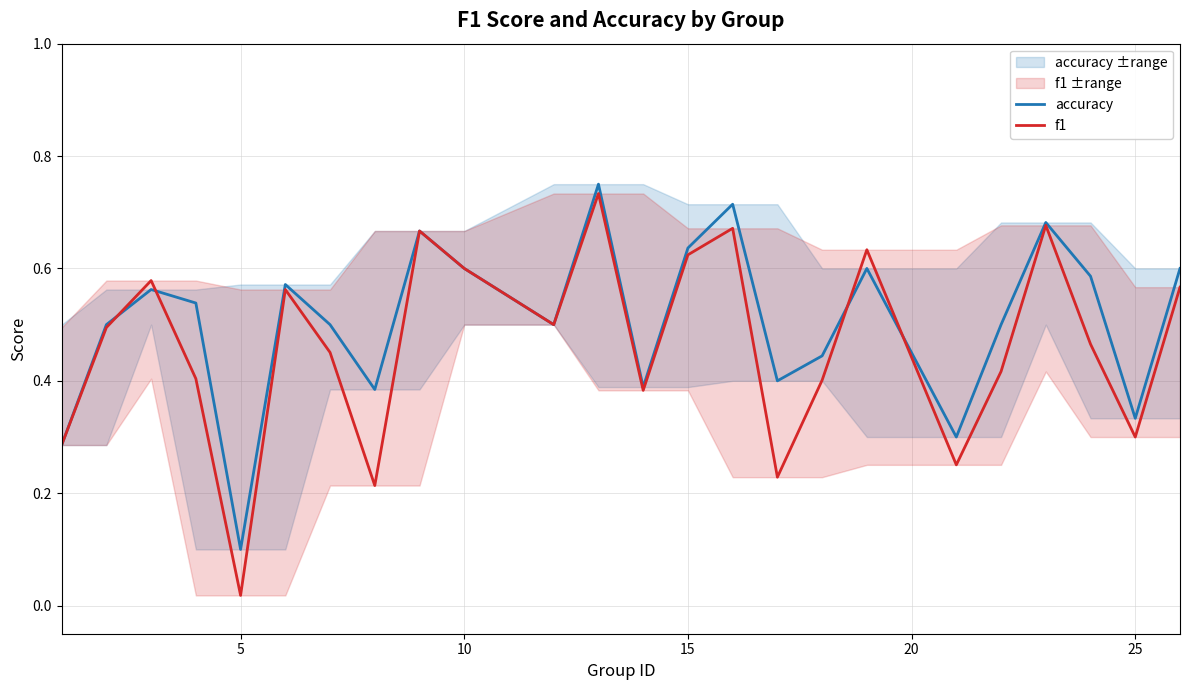

What is the lowest value of the accuracy series?

0.1